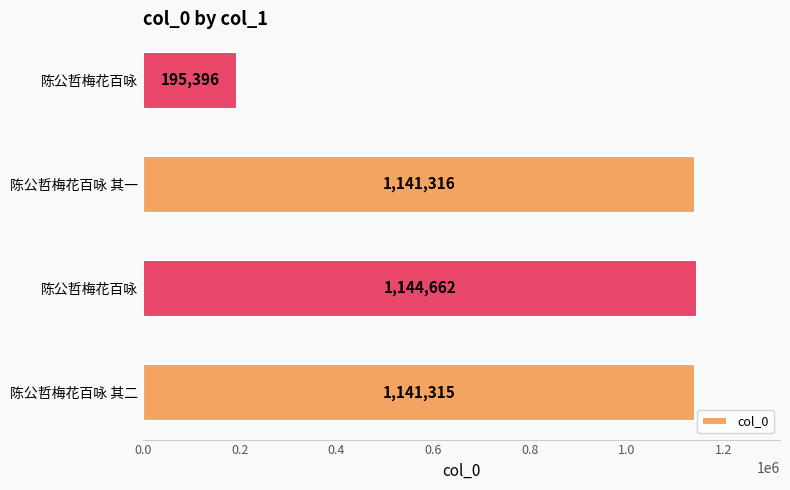

How many bars are there in total?

4